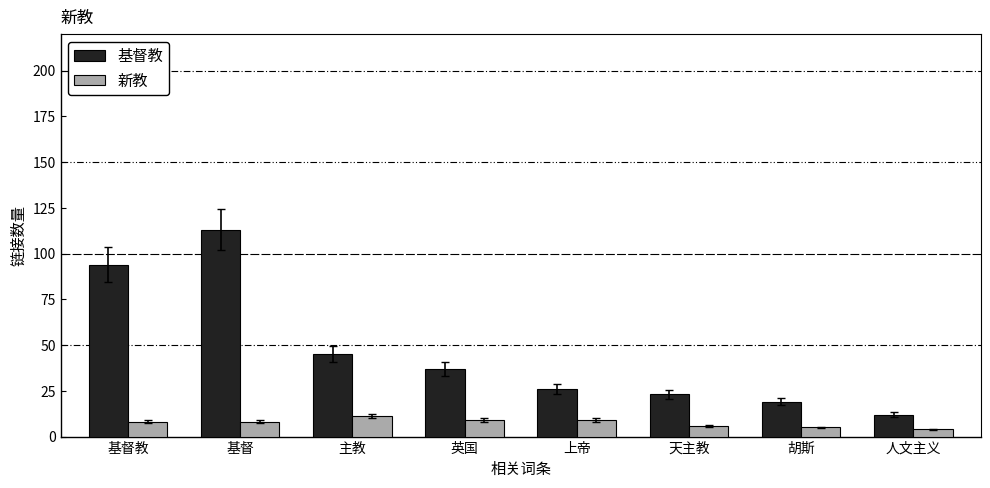

Rank the series at 英国 from lowest to highest value.

新教, 基督教